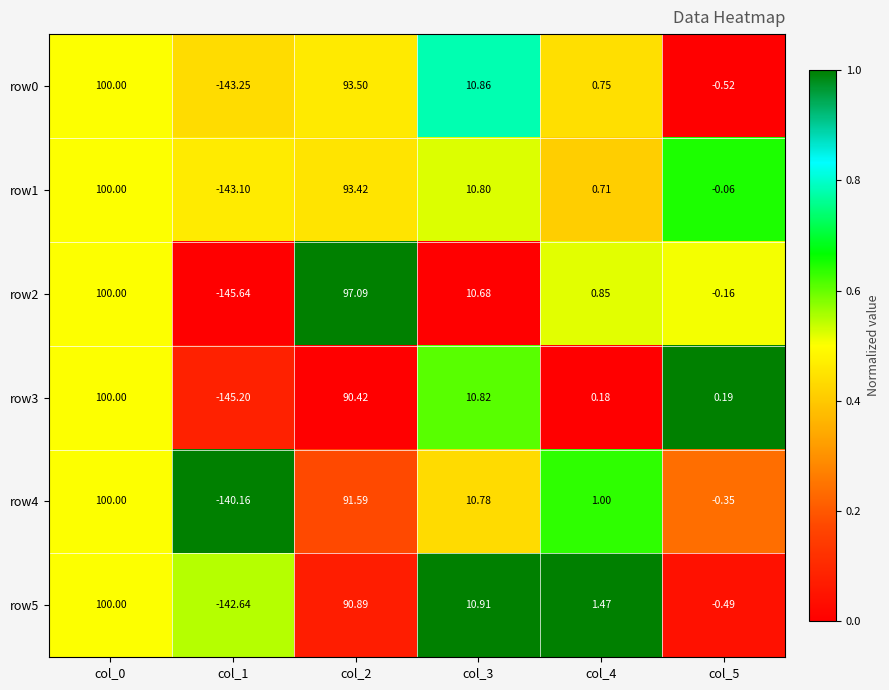

How many values in row0 are below zero?

2